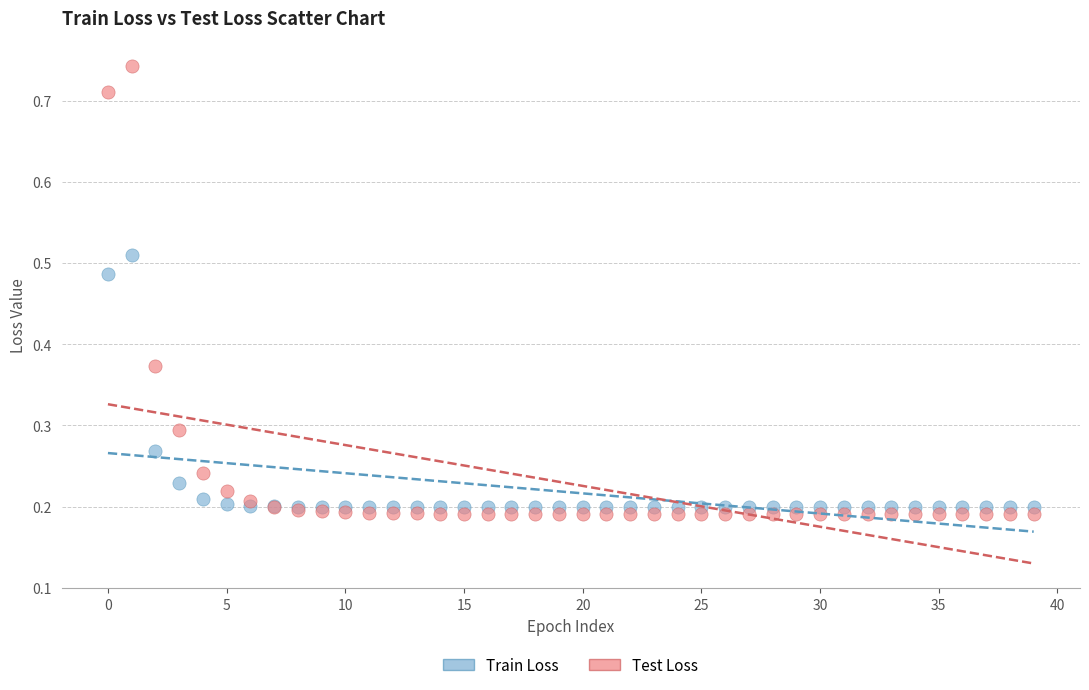

Which series reaches the maximum Y coordinate?

Test Loss